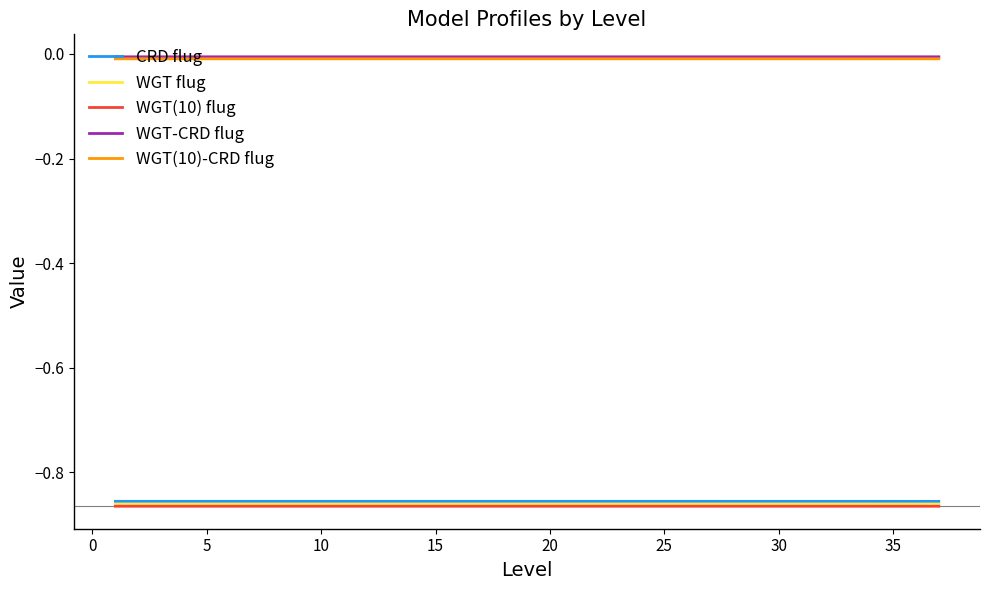

True or false: CRD flug and WGT(10)-CRD flug intersect in this chart.

False